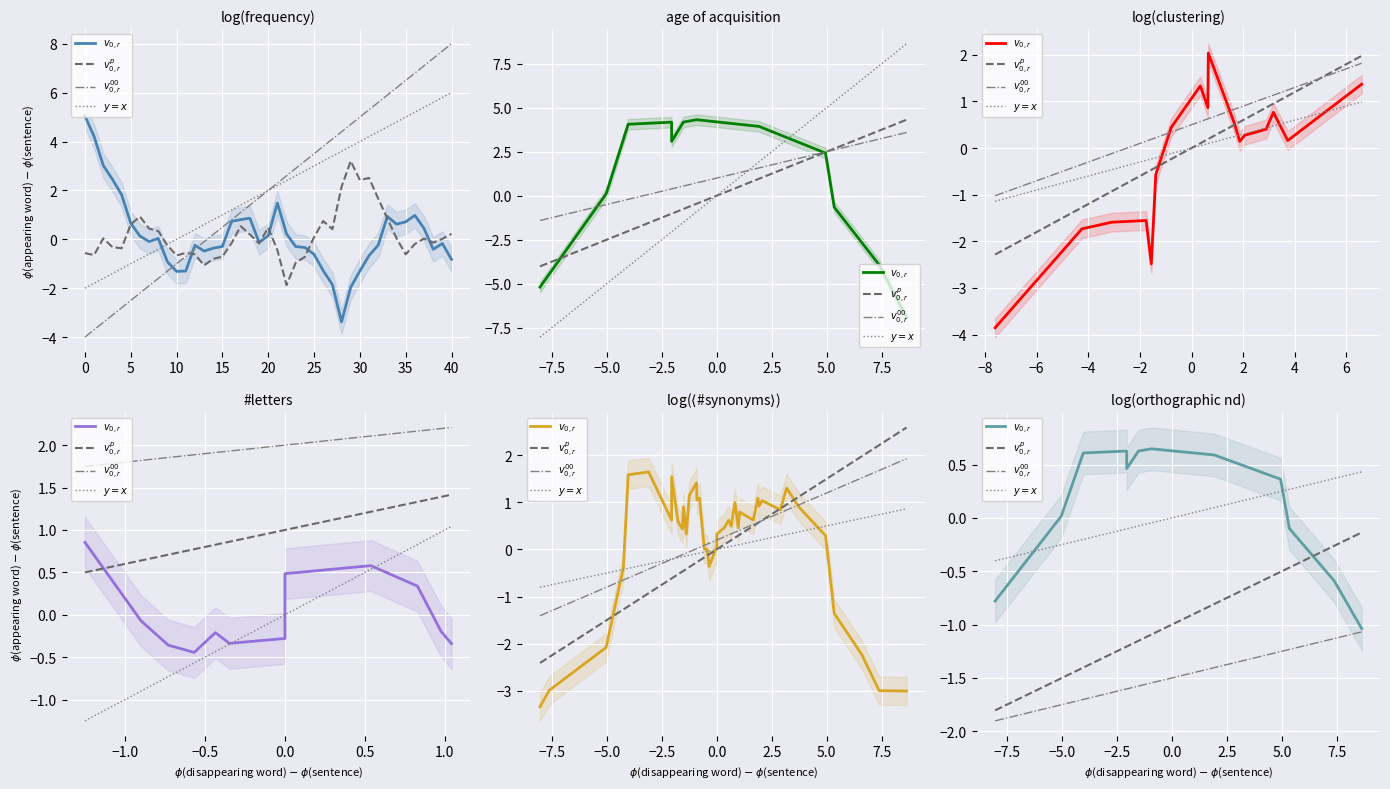

What is the difference between the second highest and second lowest values in the $v^p_{0,r}$ series?

1.2